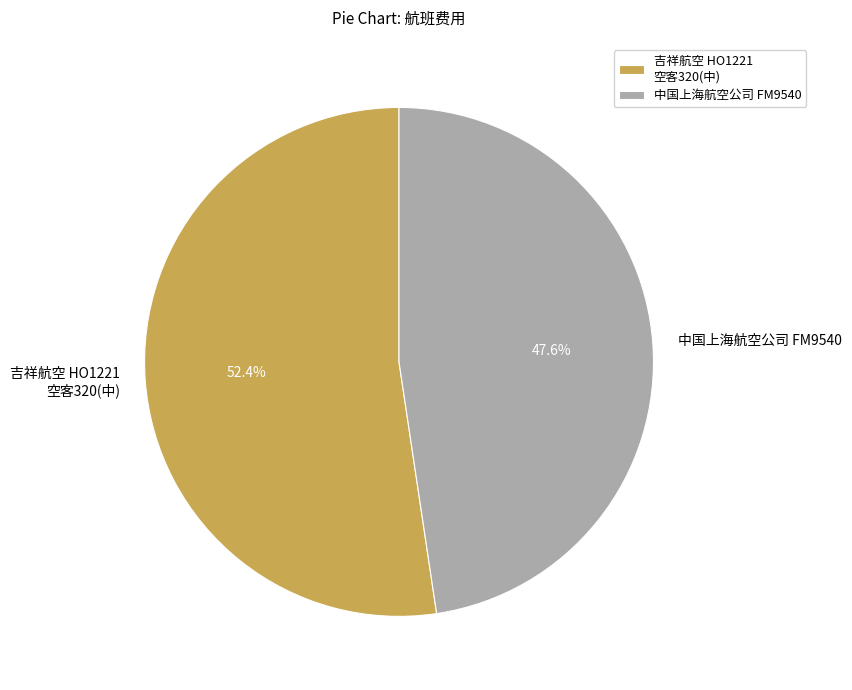

How much of the chart is everything except 中国上海航空公司 FM9540?

52.4%